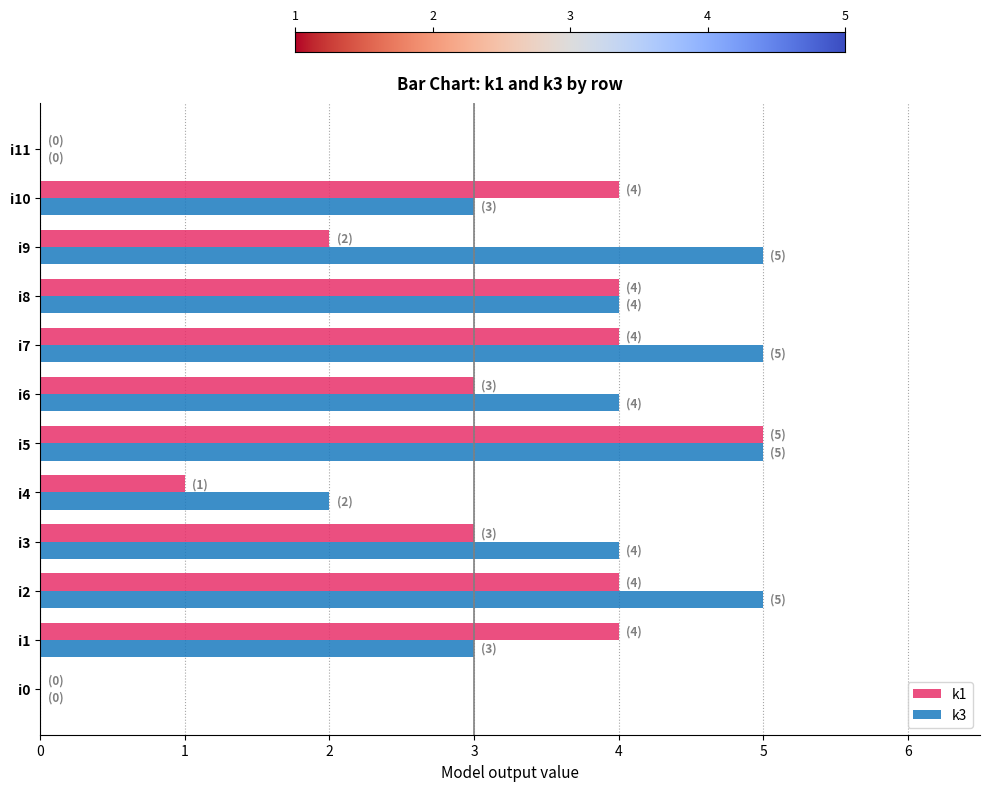

Between i2 and i11, which series saw the biggest shift?

k3